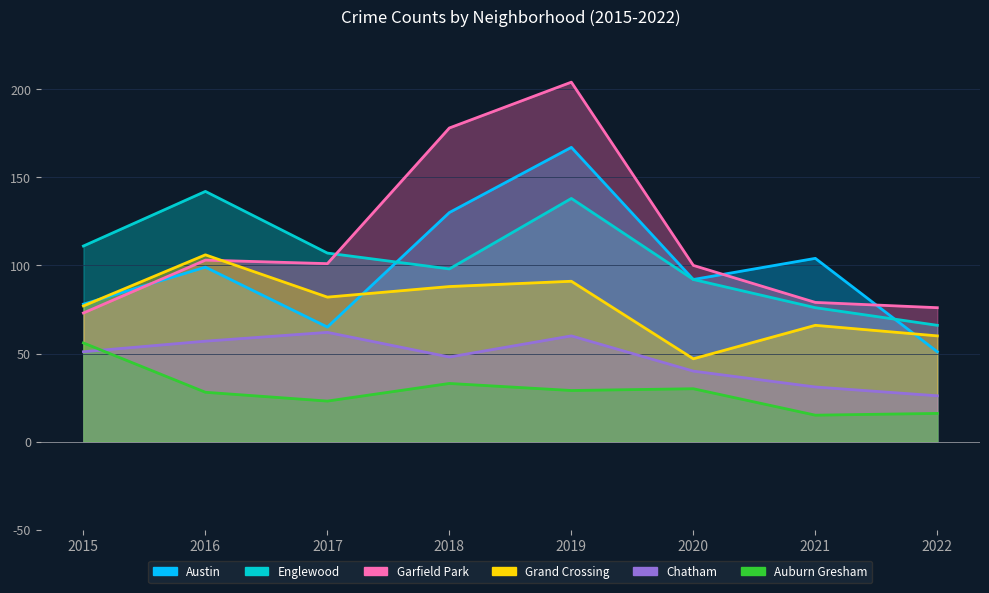

At which category does Grand Crossing reach its first local valley?

2017